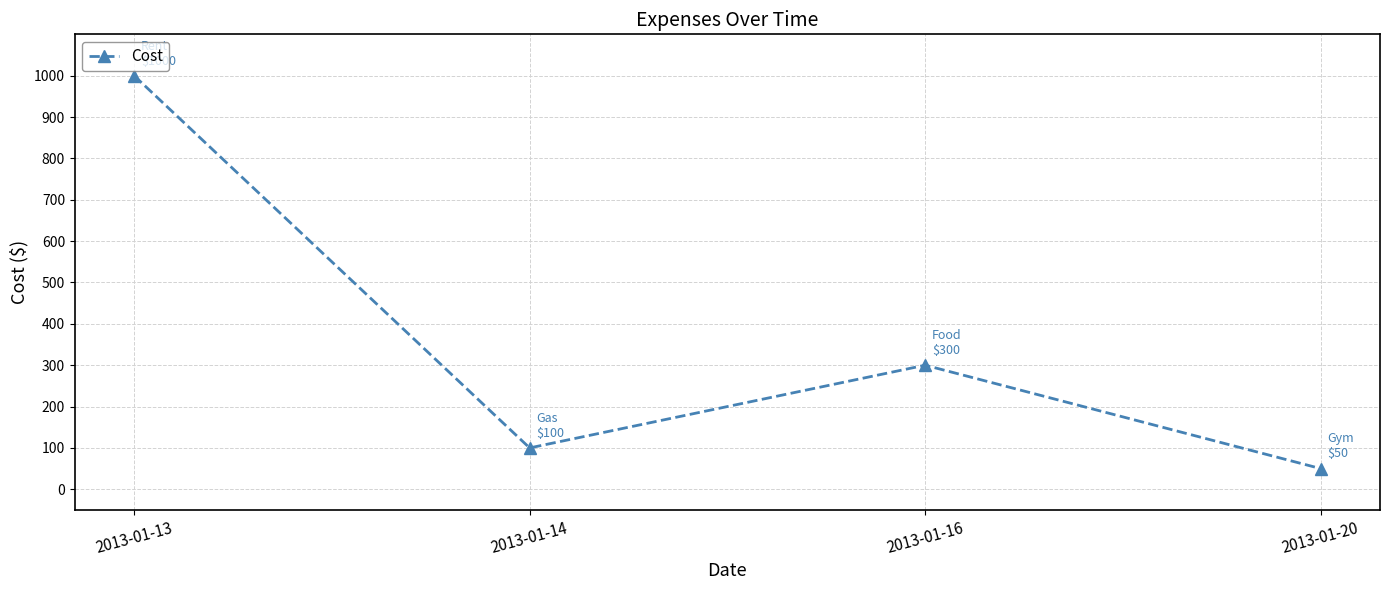

Reading left to right, extract all data points from this chart.

1000	100	300	50